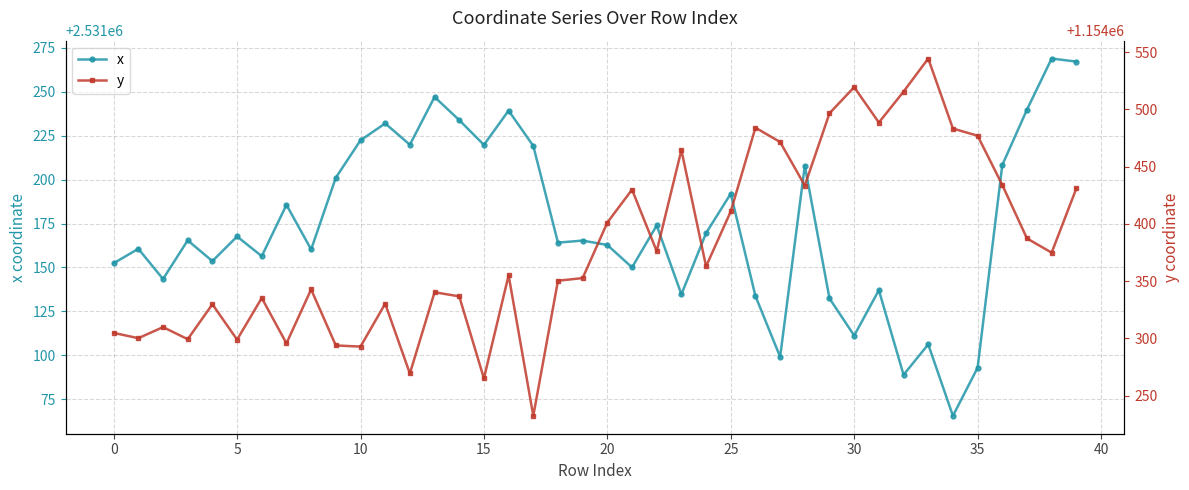

What is the difference between the second highest and second lowest values in the x series?

178.4